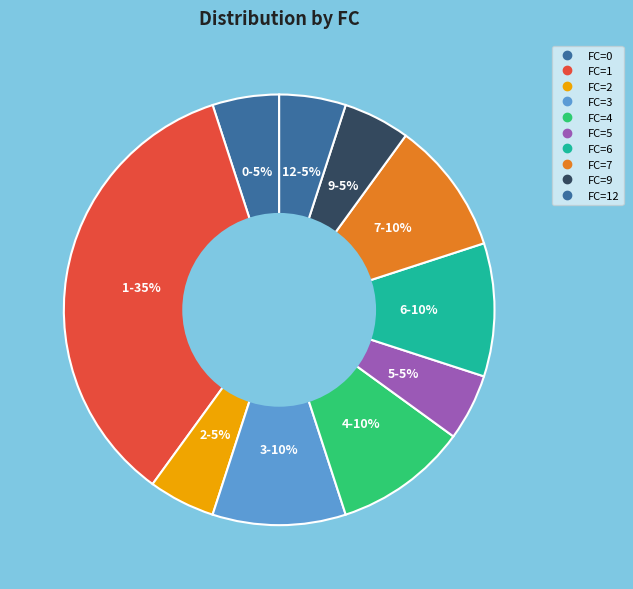

Count the number of slices in the pie.

10